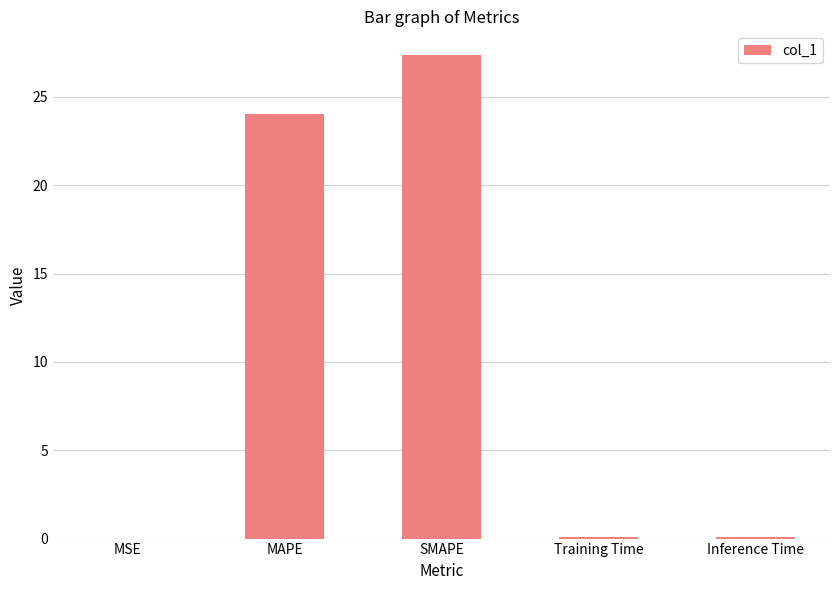

Read the value at SMAPE.

27.3